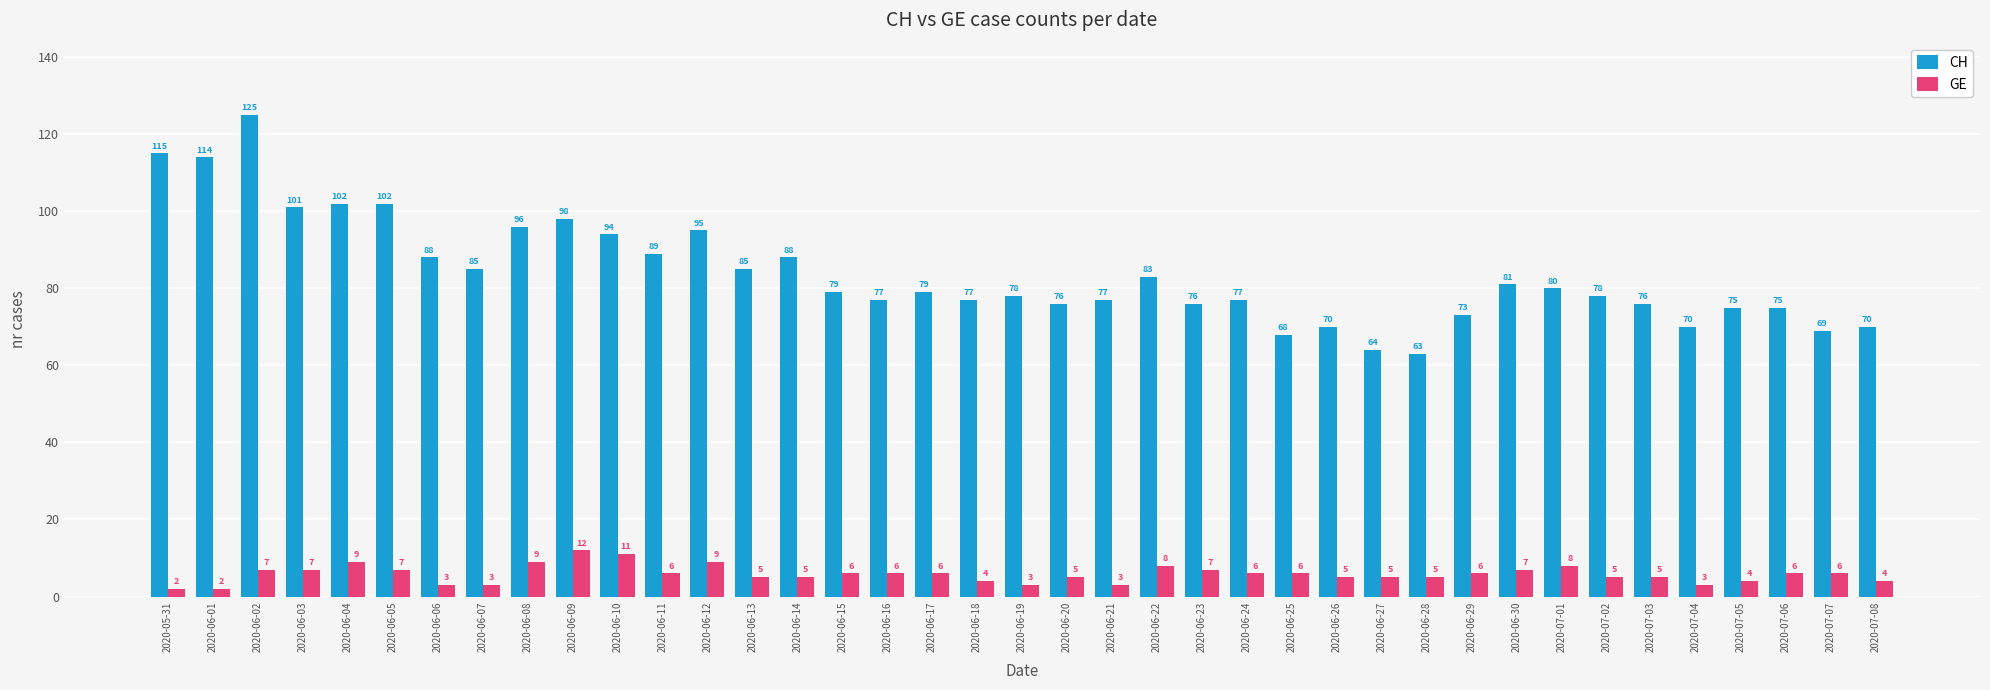

What is the total value across all series at 2020-07-02?

83